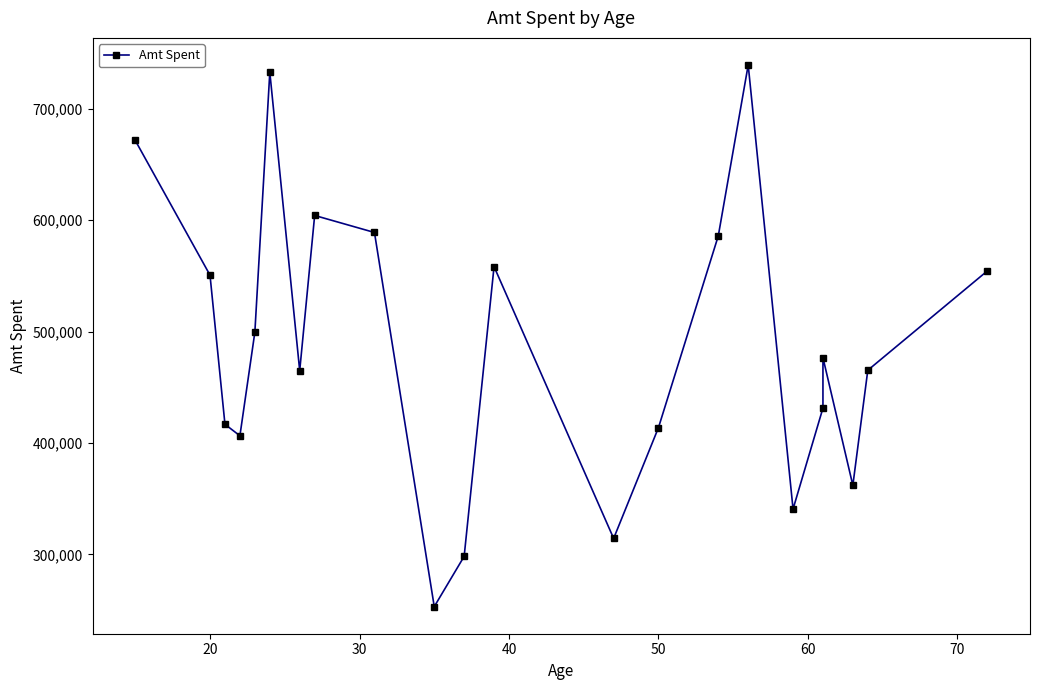

What is the sum of all values?

10729540